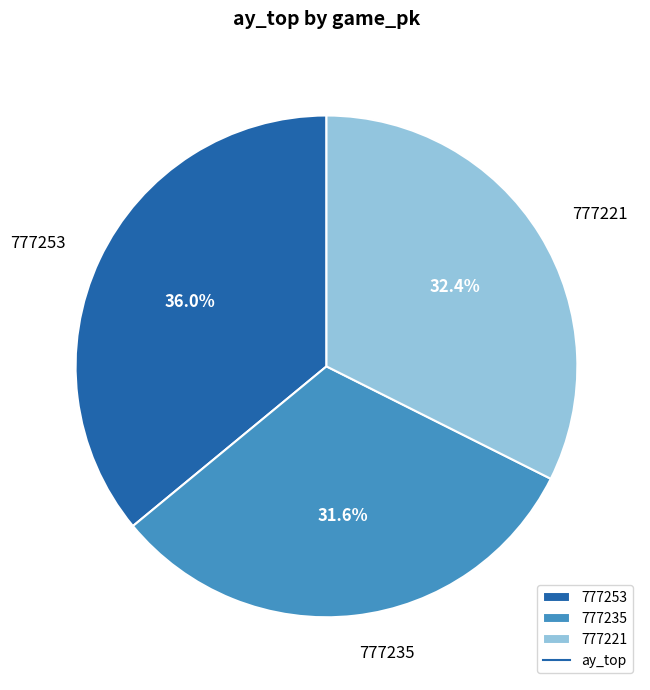

Which category has the biggest portion of the pie?

777253